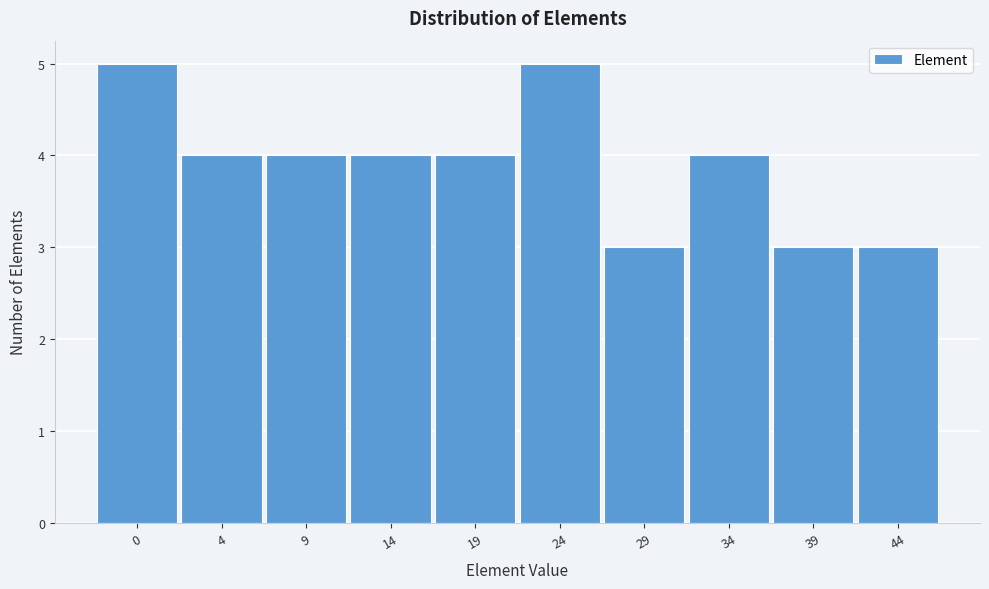

Reading left to right, transcribe all the data shown in this chart.

0=5	4=4	9=4	14=4	19=4	24=5	29=3	34=4	39=3	44=3